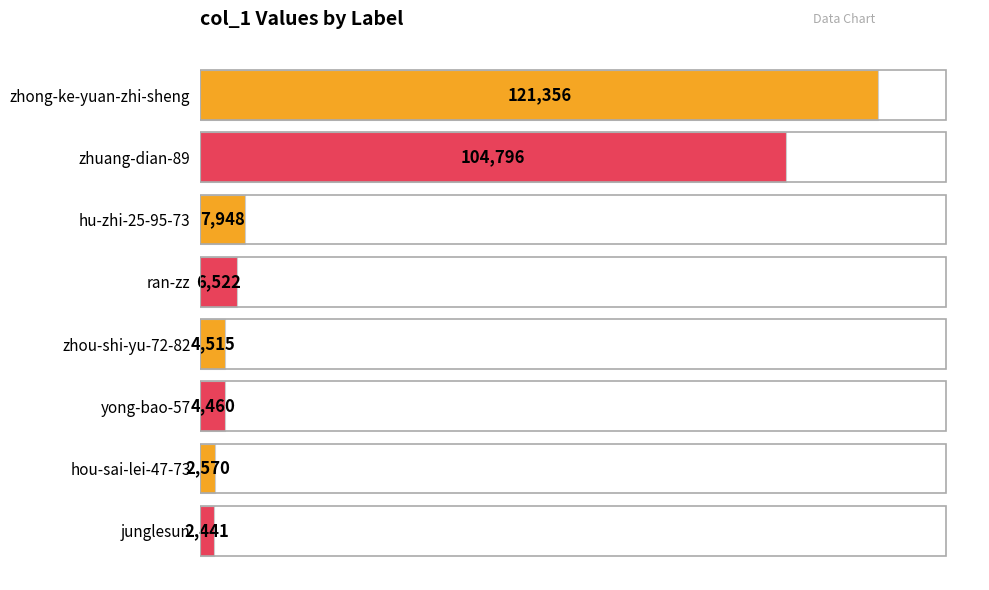

List the labels in order of value, smallest first.

junglesun, hou-sai-lei-47-73, yong-bao-57, zhou-shi-yu-72-82, ran-zz, hu-zhi-25-95-73, zhuang-dian-89, zhong-ke-yuan-zhi-sheng